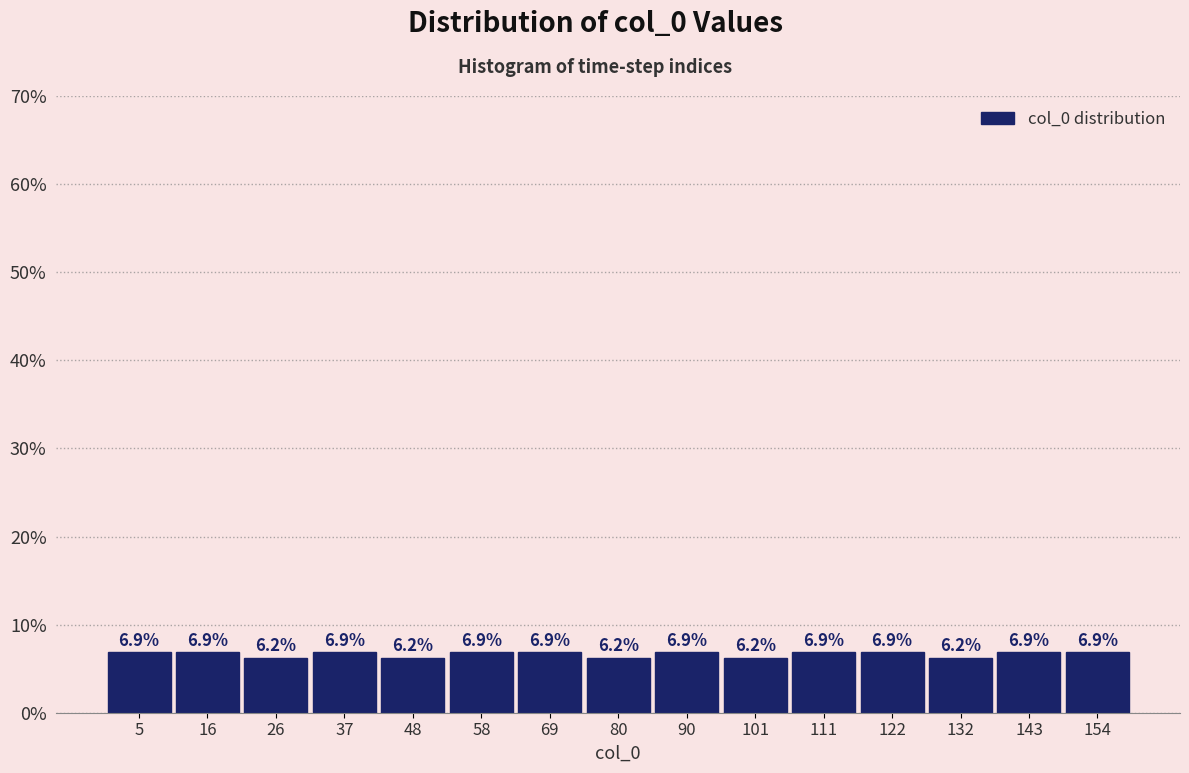

Reading left to right, list every bar in this chart as the range it spans on the x-axis followed by its height. The bar edges are not printed on the chart, so give them approximately, as read against the axis.

0.0 to 10.6: 6.9
10.6 to 21.2: 6.9
21.2 to 31.8: 6.2
31.8 to 42.4: 6.9
42.4 to 53.0: 6.2
53.0 to 63.6: 6.9
63.6 to 74.2: 6.9
74.2 to 84.8: 6.2
84.8 to 95.4: 6.9
95.4 to 106.0: 6.2
106.0 to 116.6: 6.9
116.6 to 127.2: 6.9
127.2 to 137.8: 6.2
137.8 to 148.4: 6.9
148.4 to 159.0: 6.9